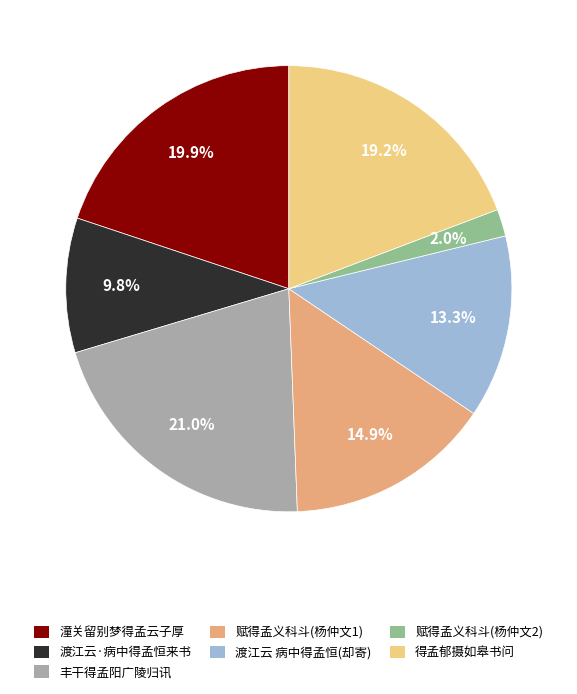

How many slices are in this pie chart?

7